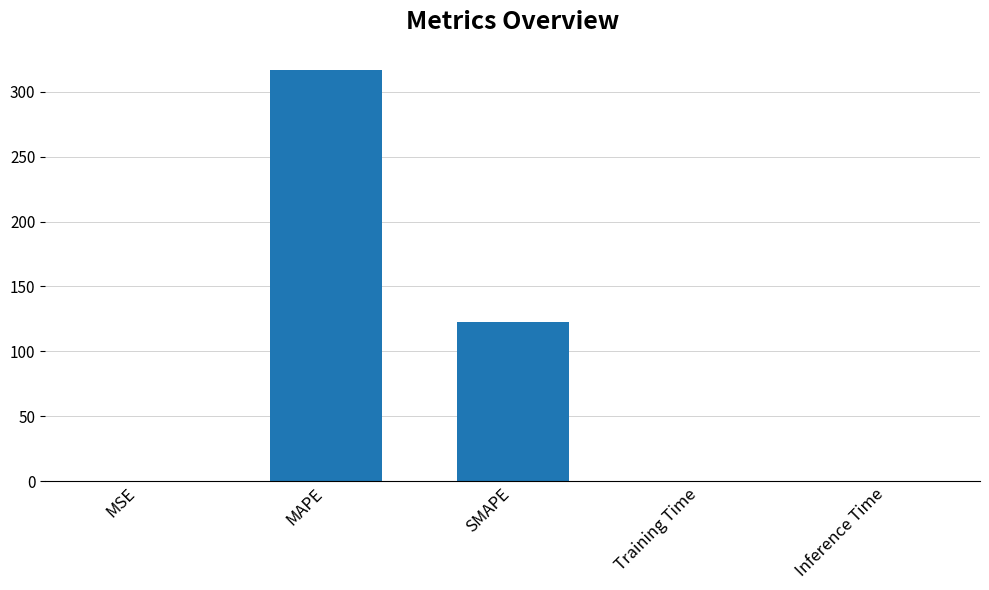

Is it true that the value at MAPE is 316.7?

True